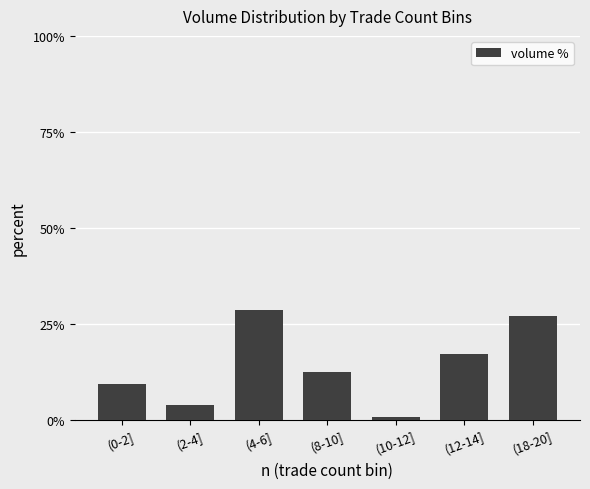

Reading right to left, extract all data points from this chart.

27.0	17.1	1.0	12.6	28.7	4.0	9.5